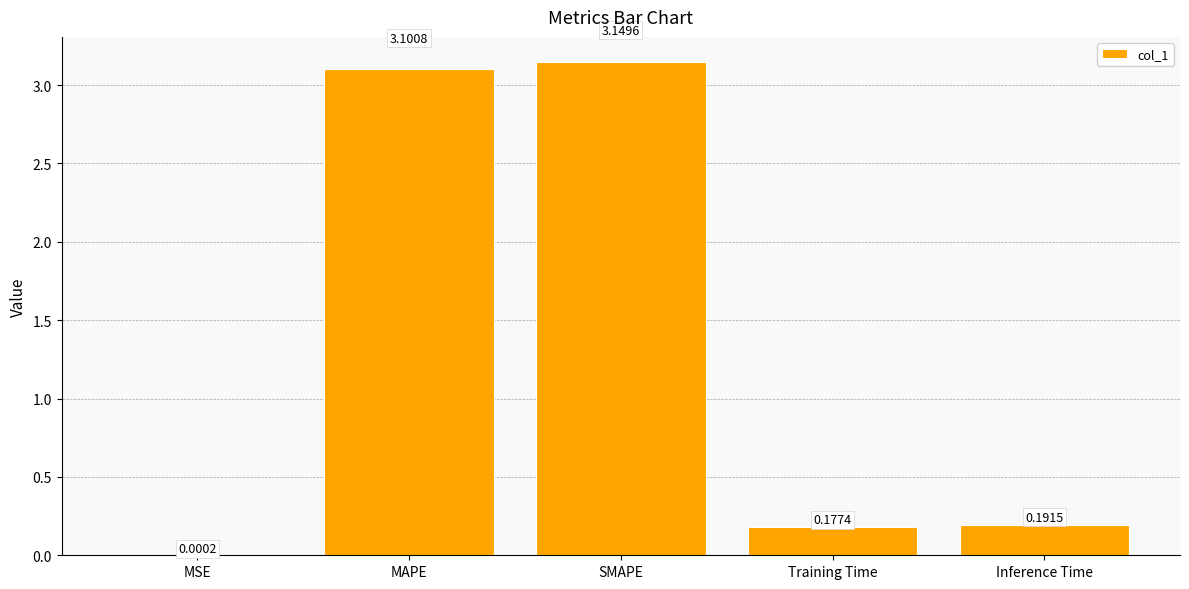

Where is the data nearest to the value 1?

Inference Time